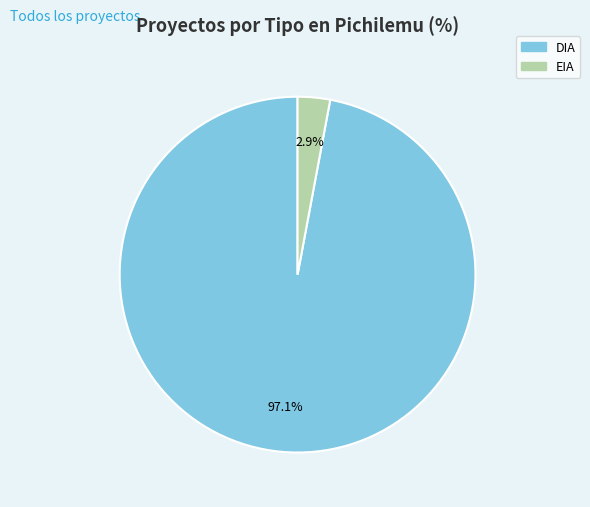

What is the majority slice?

DIA